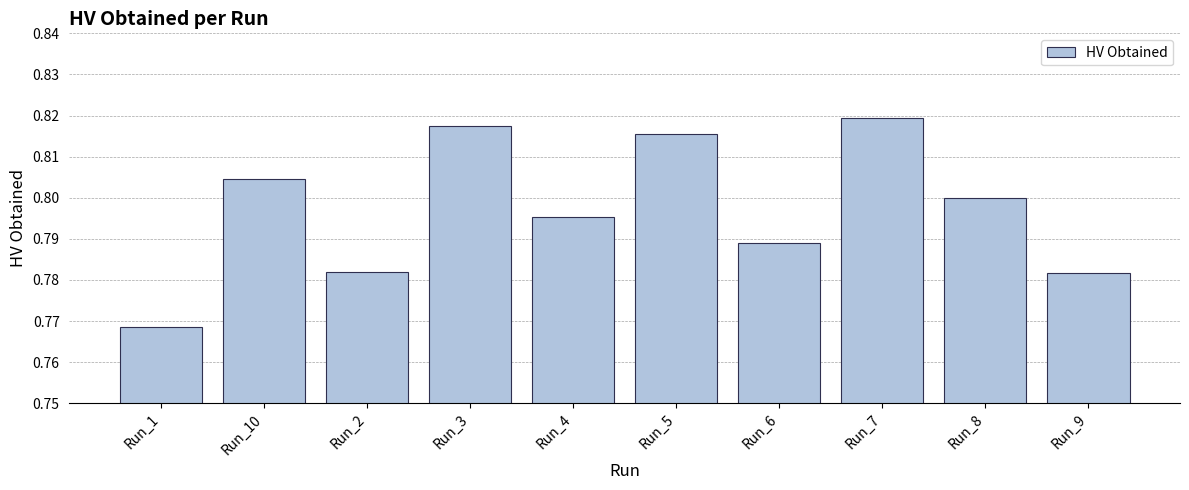

What is the sum of the values at Run_4 and Run_3?

1.6